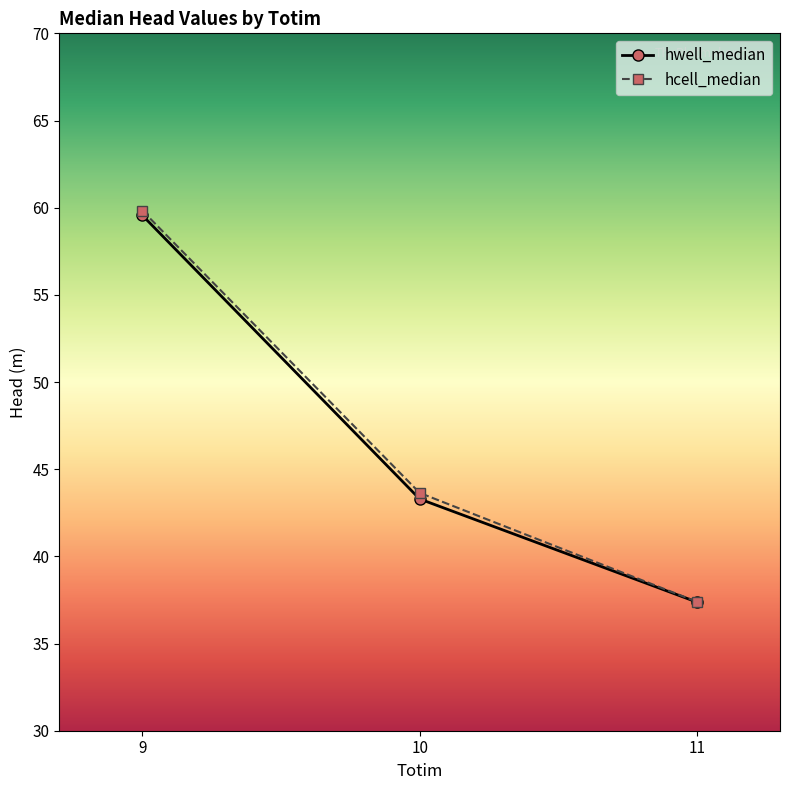

What is the maximum value for hcell_median?

59.8